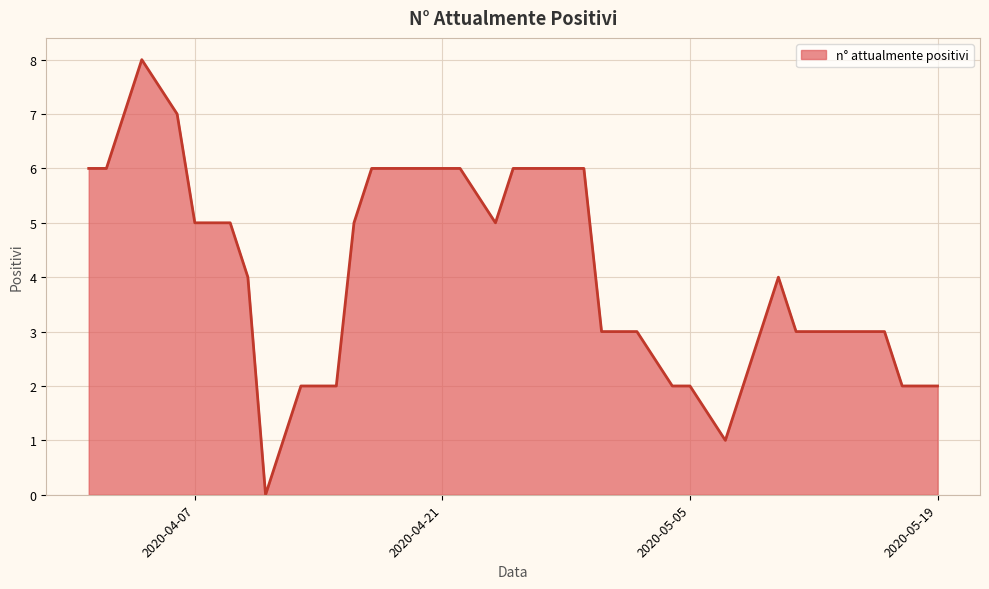

What is the difference between the maximum and minimum values?

8